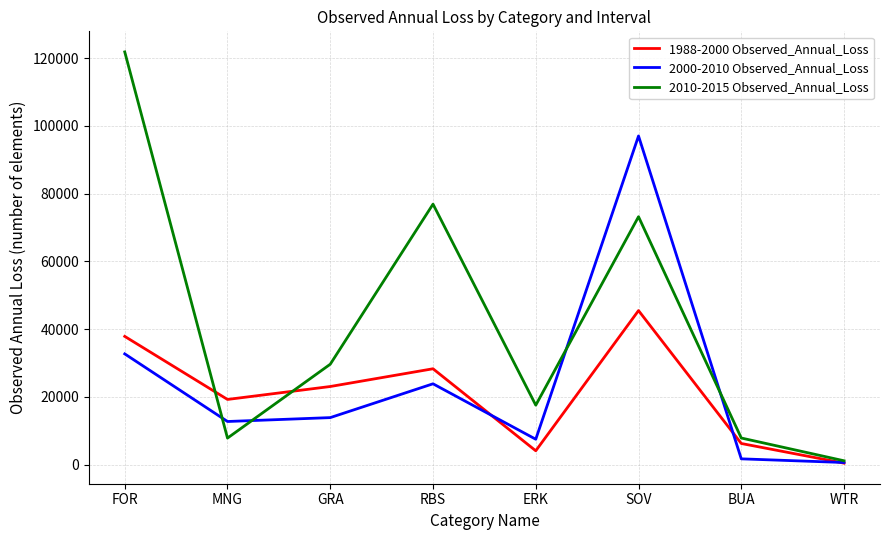

True or false: 1988-2000 Observed_Annual_Loss and 2010-2015 Observed_Annual_Loss cross at least once.

True